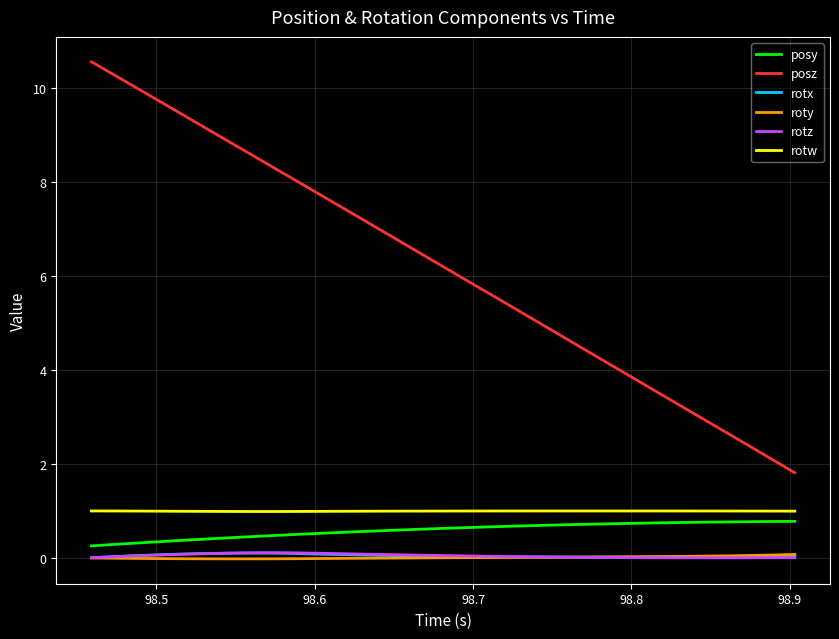

Which series ends up on top after the final intersection of roty and rotx?

roty